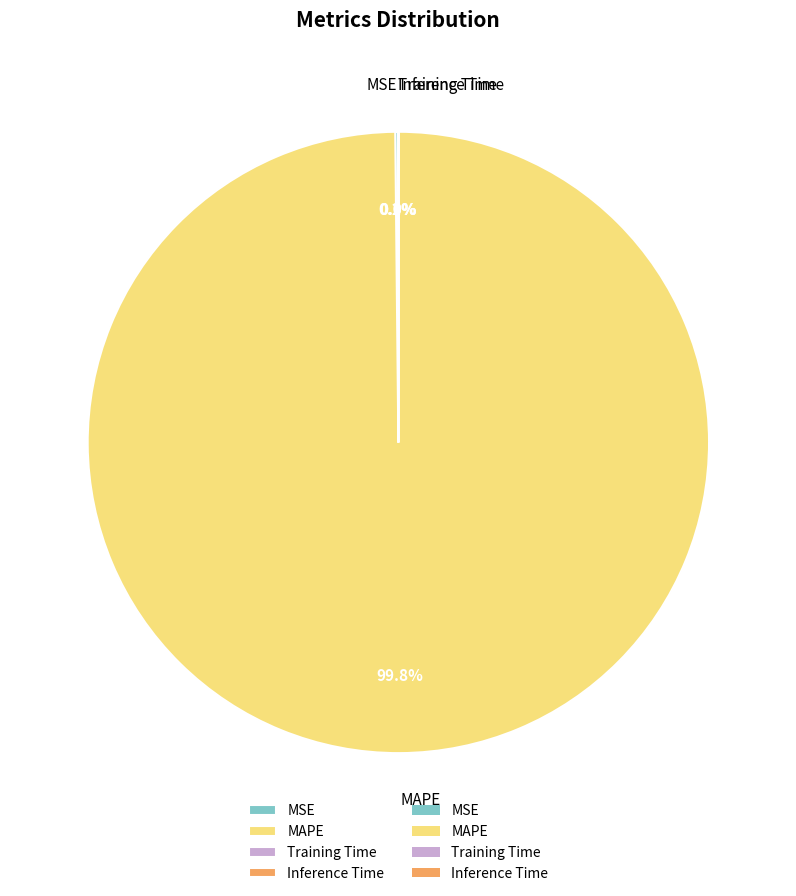

Is there any slice that represents more than half of the pie?

Yes